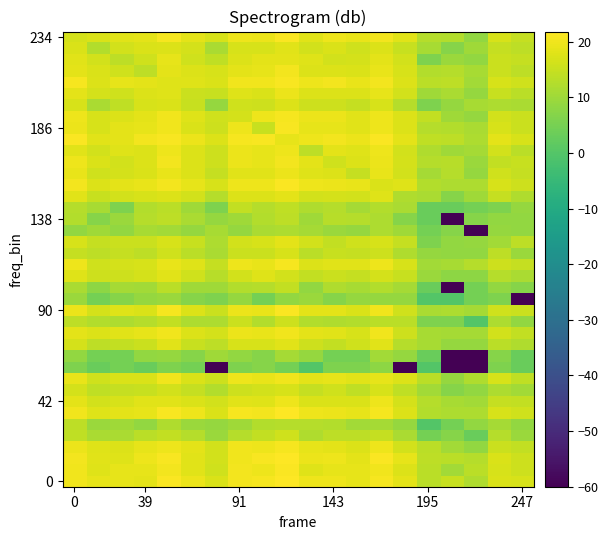

Which category has the highest value across all series?

9